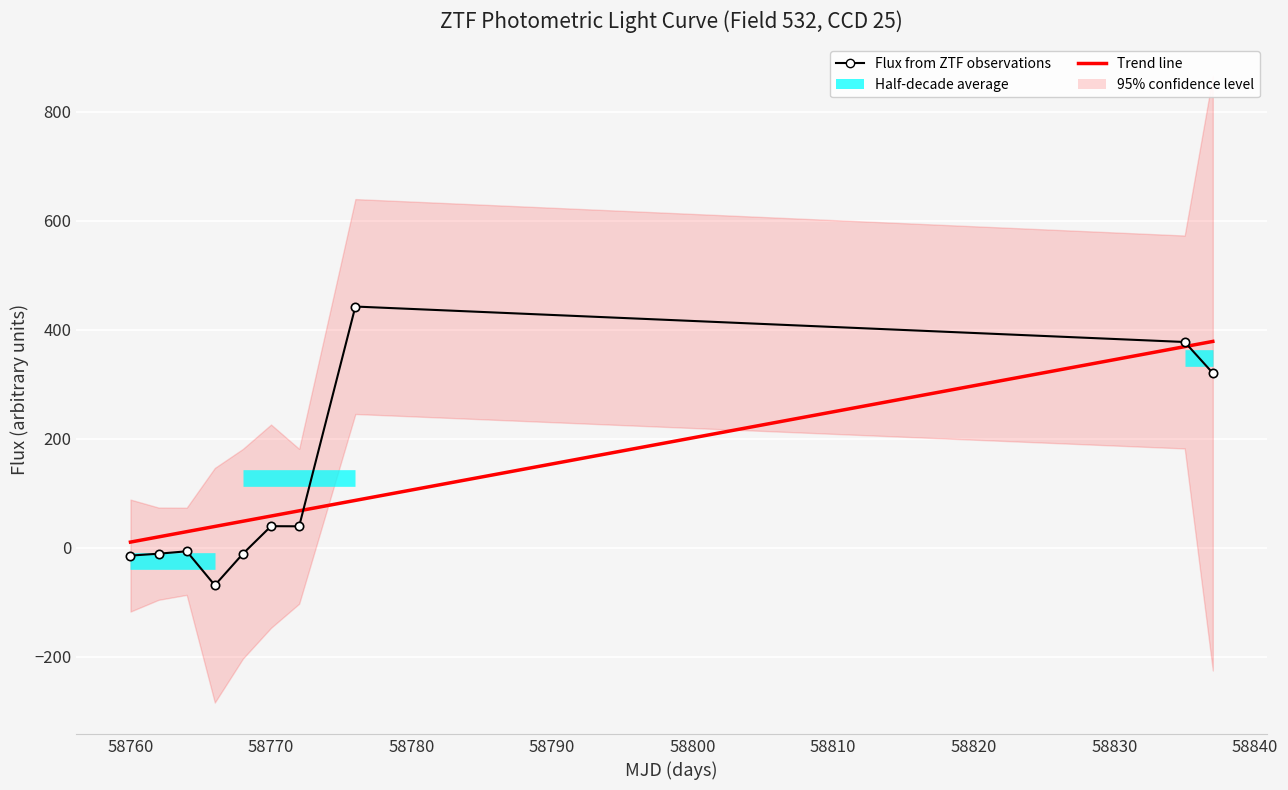

Rank the series by their average value, from highest to lowest.

Trend line, Flux from ZTF observations